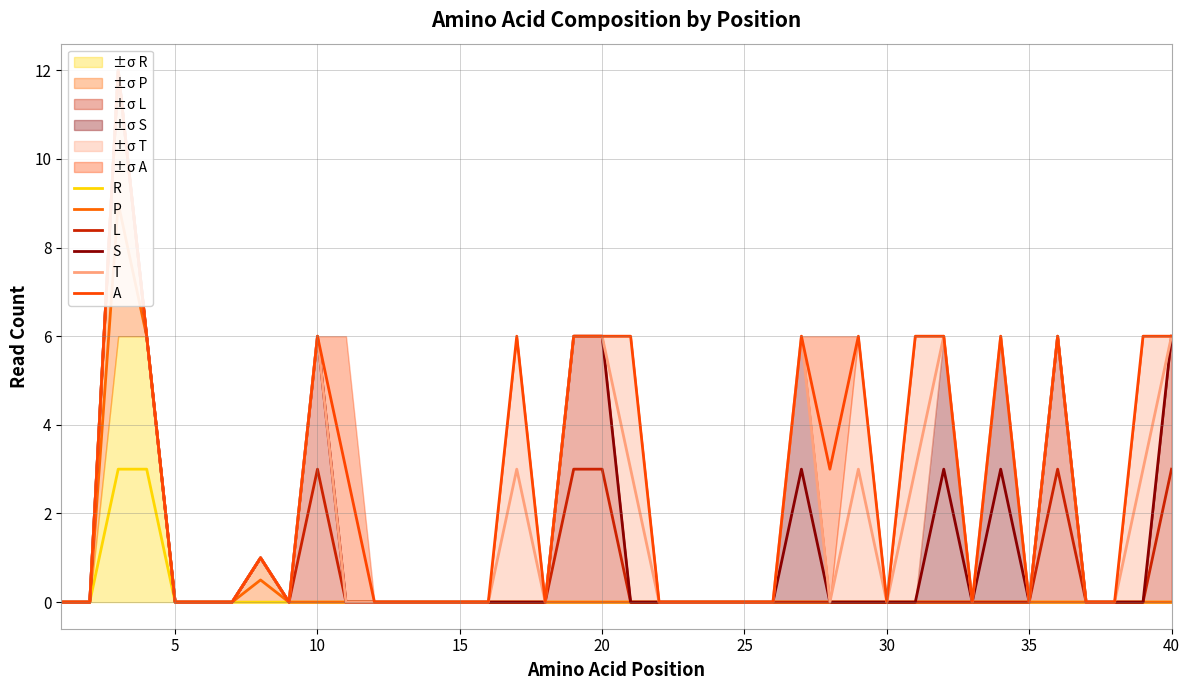

What is the average value of the P series?

0.4